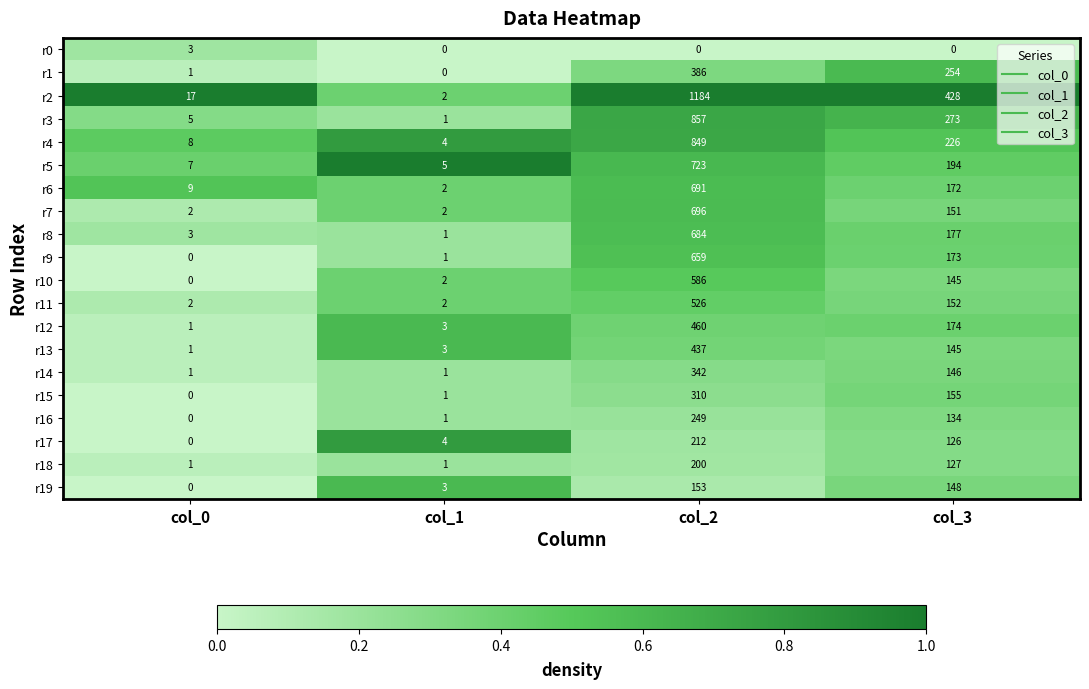

What is the maximum value for r12?

460